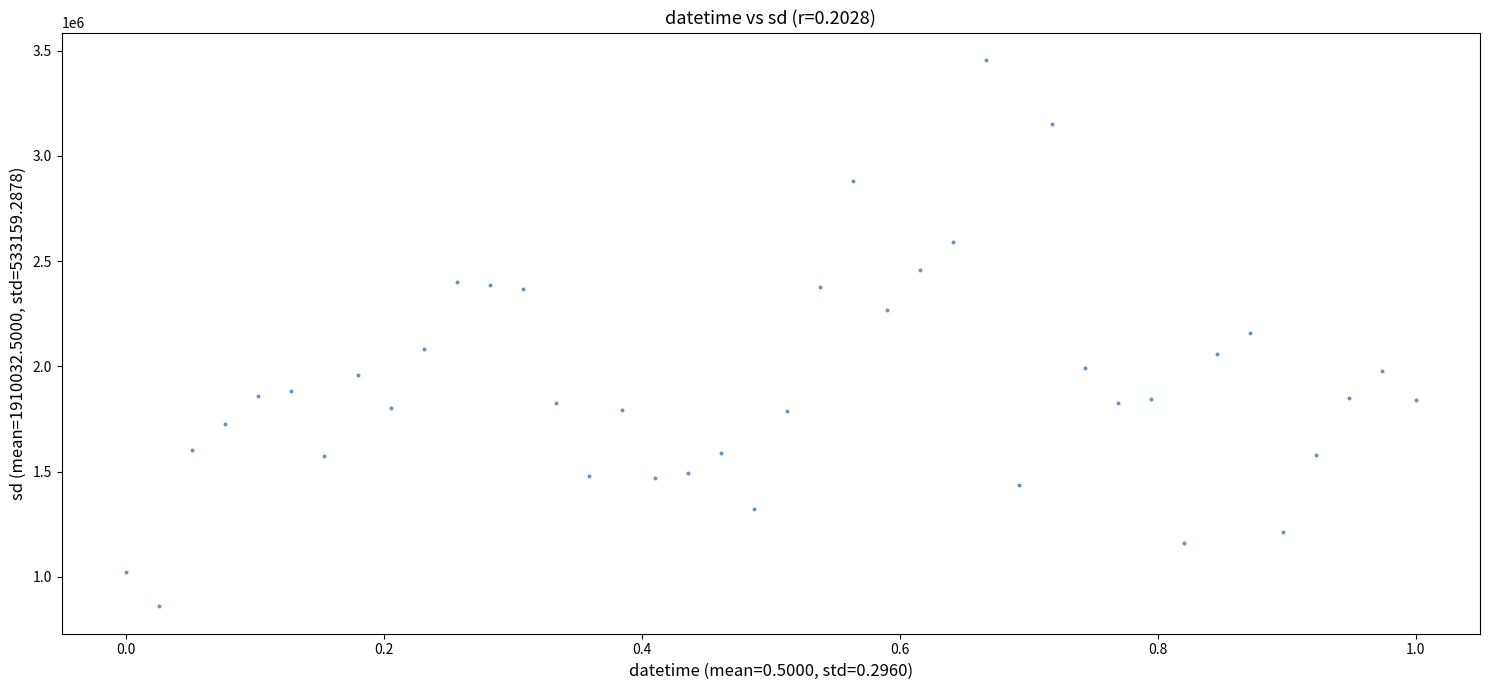

What is the range of Y values (max minus min)?

2595600